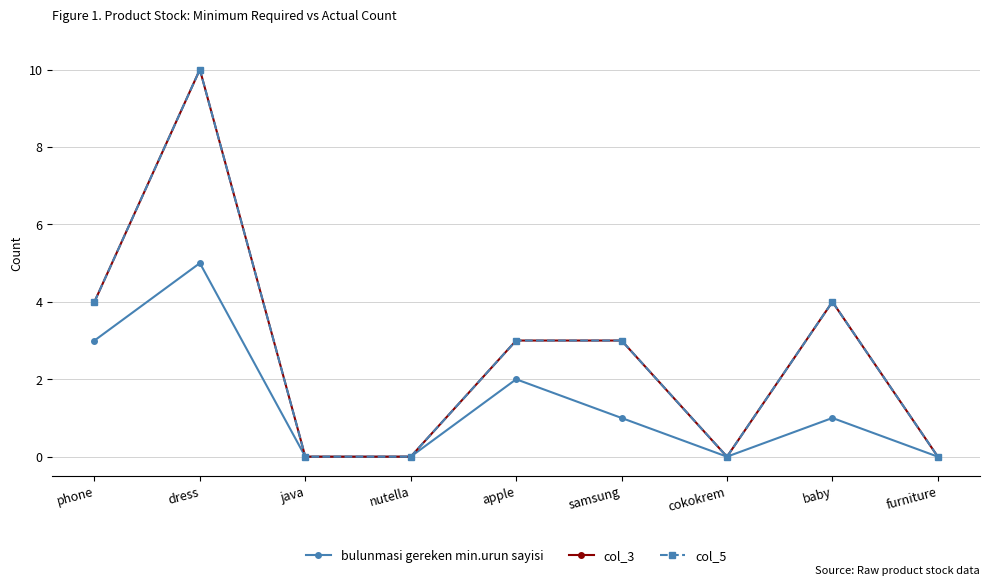

At which category is the sum across all series the highest?

dress